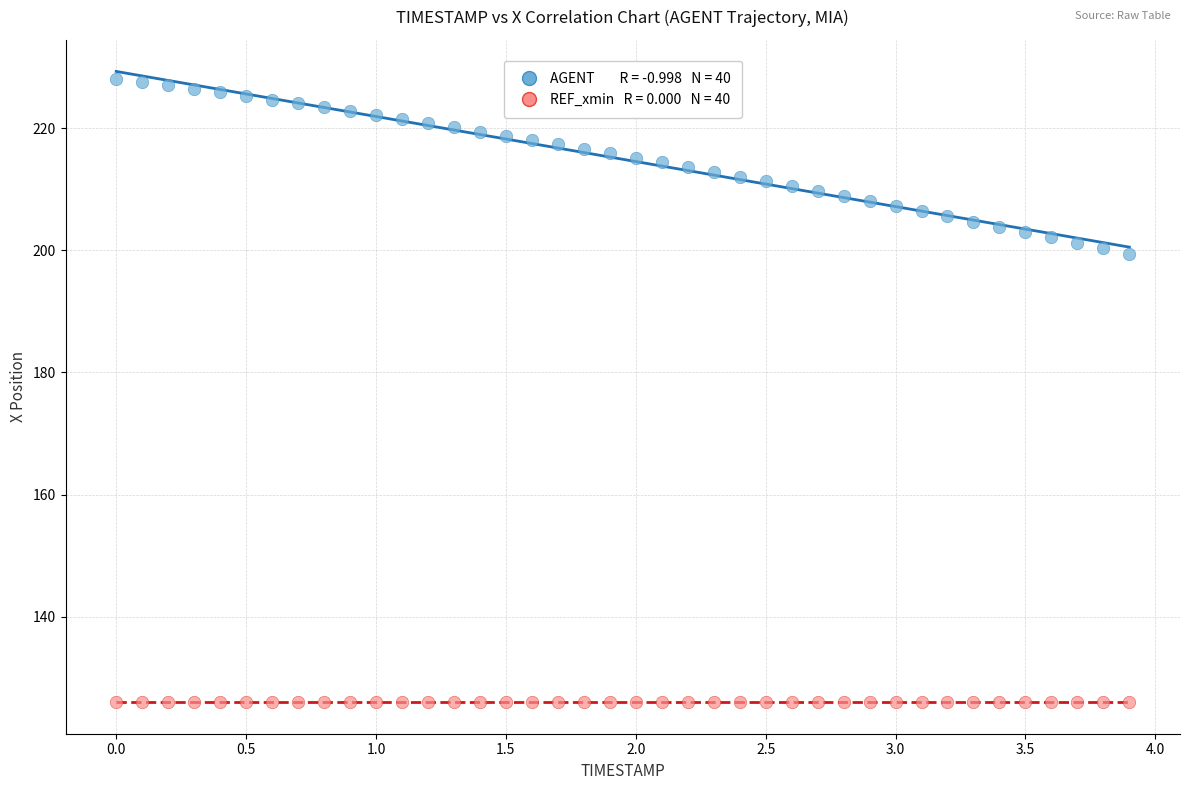

How many points are shown in the scatter plot?

80